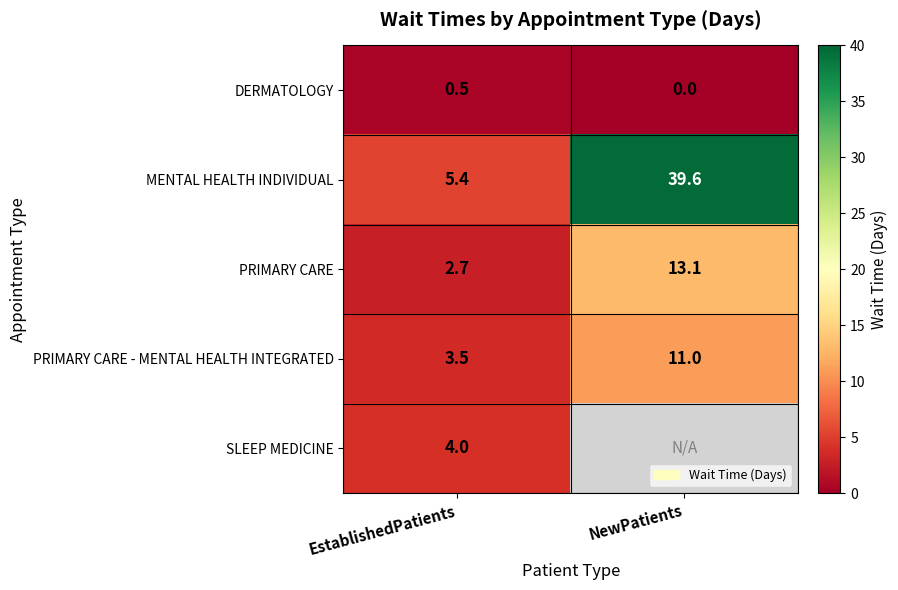

How many data points in MENTAL HEALTH INDIVIDUAL are above 39?

1